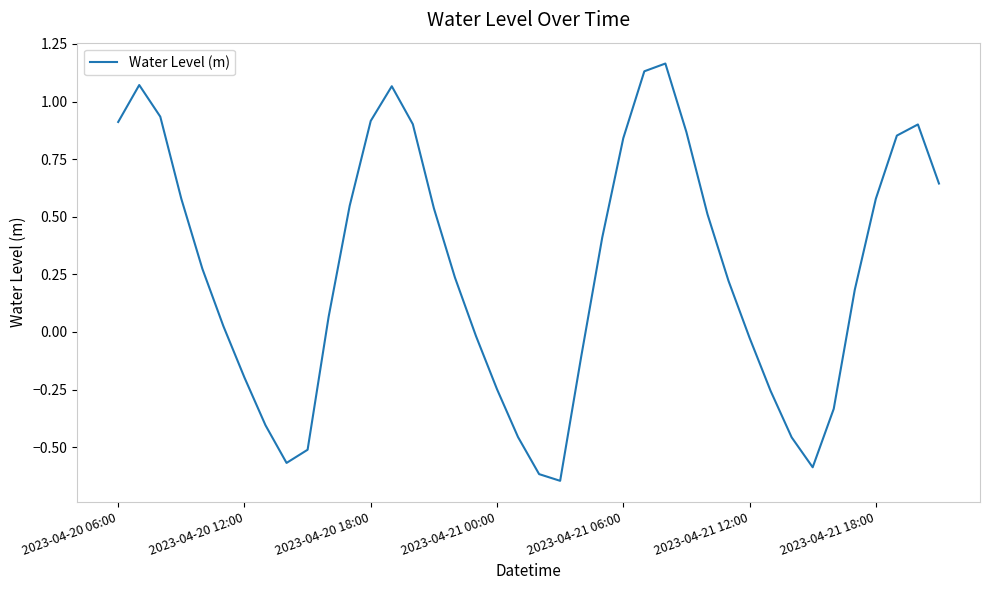

What is the difference between the maximum and minimum values?

1.8